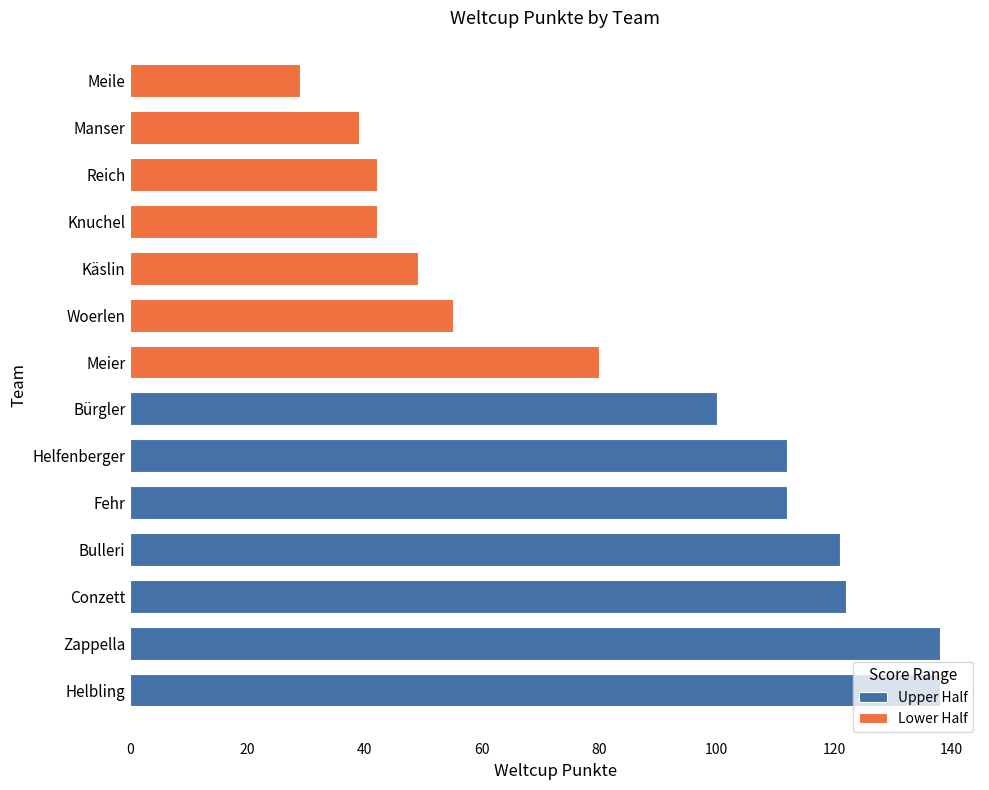

At which label is the value closest to 83?

Meier